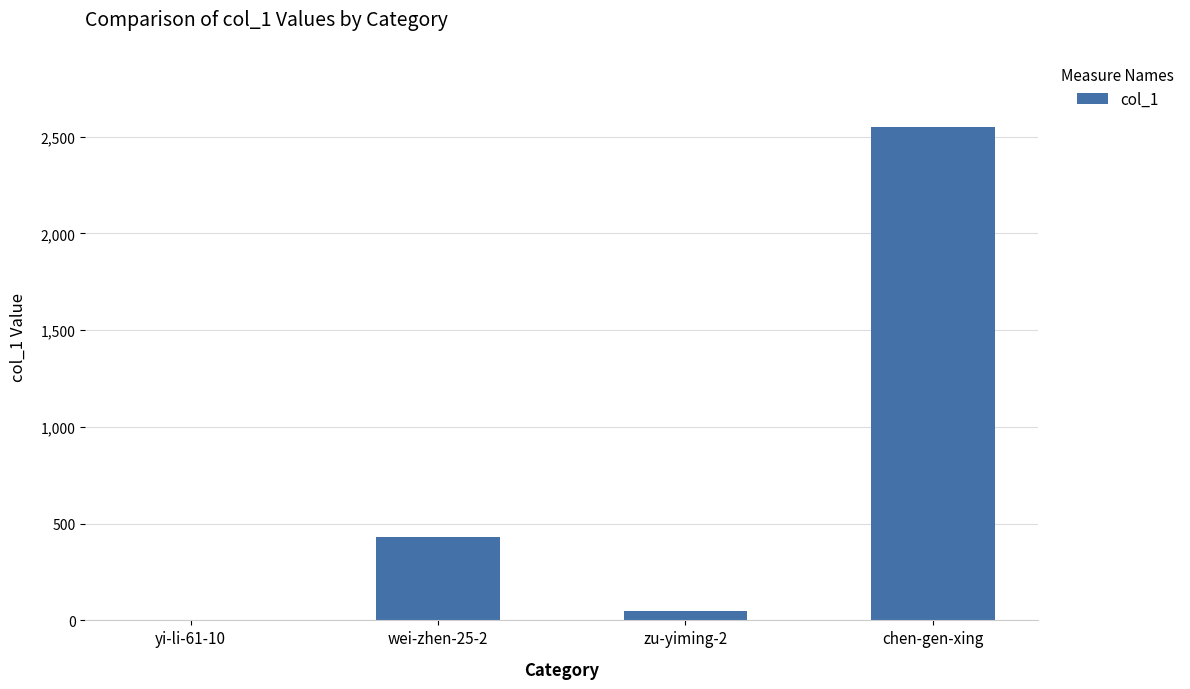

How many categories are shown in the chart?

4